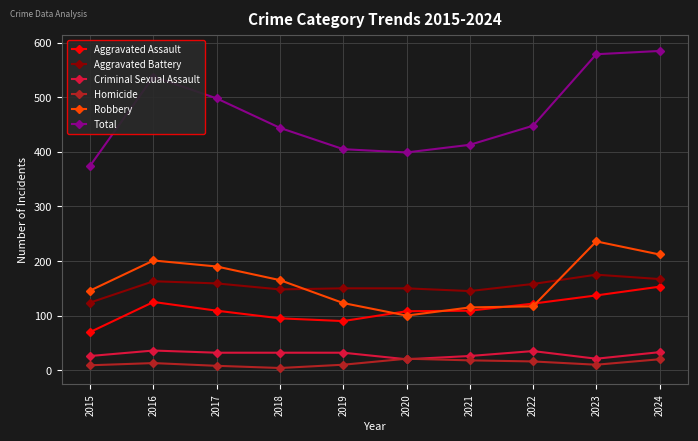

Between which two adjacent categories do Criminal Sexual Assault and Homicide first intersect?

2019 and 2020